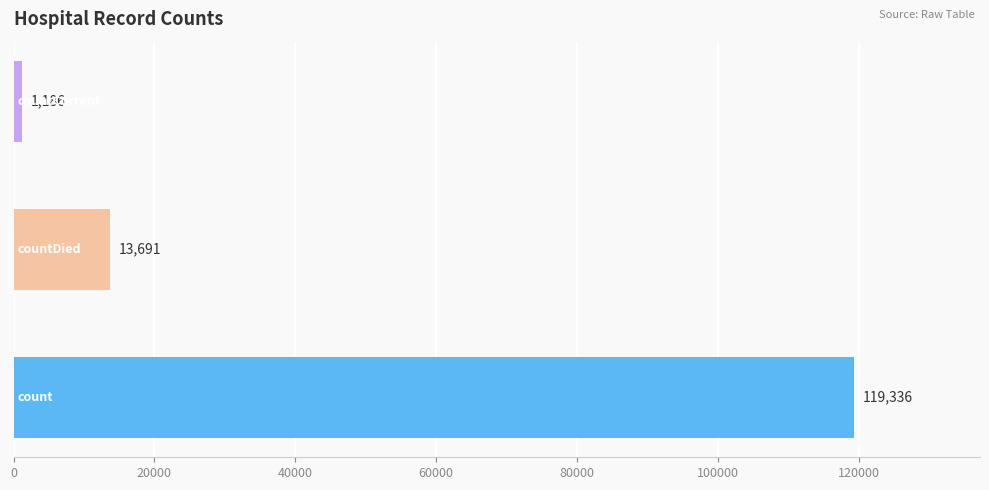

What is the minimum value shown in the chart?

1186